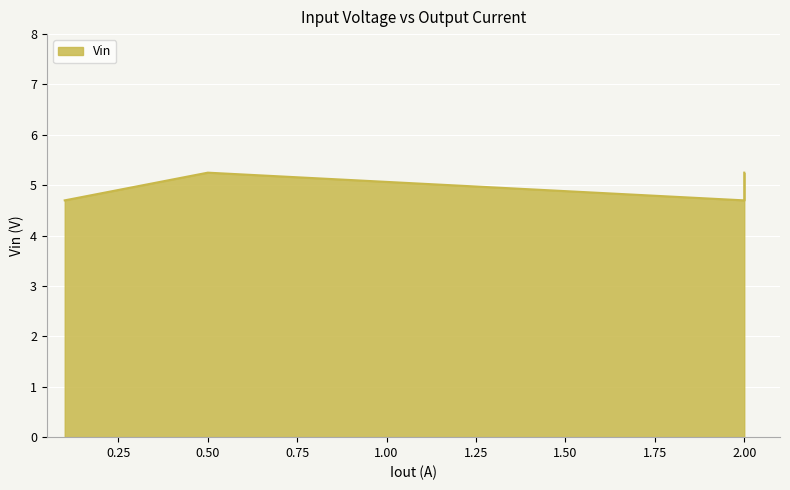

How many interior local peaks (higher than both neighbors) does the data have?

1